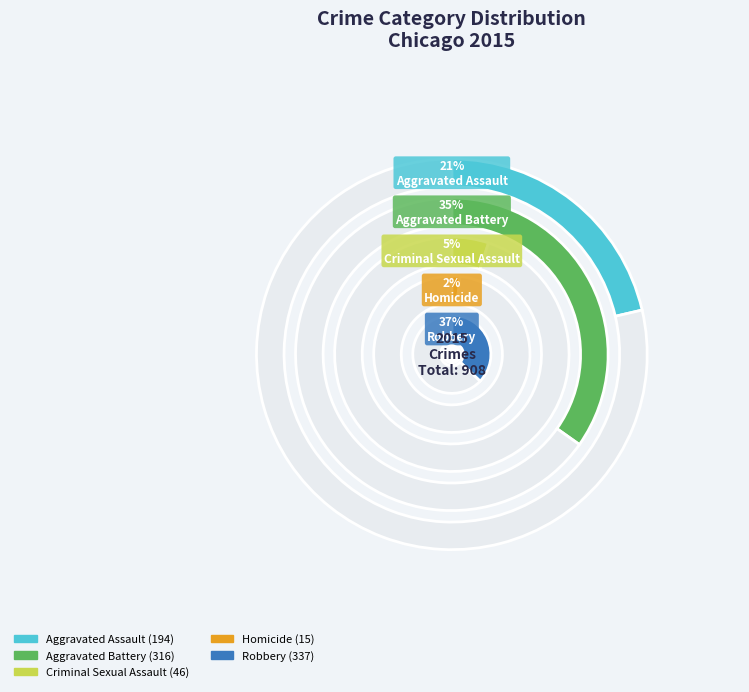

Combined, what portion of the pie is Homicide and Criminal Sexual Assault?

6.7%